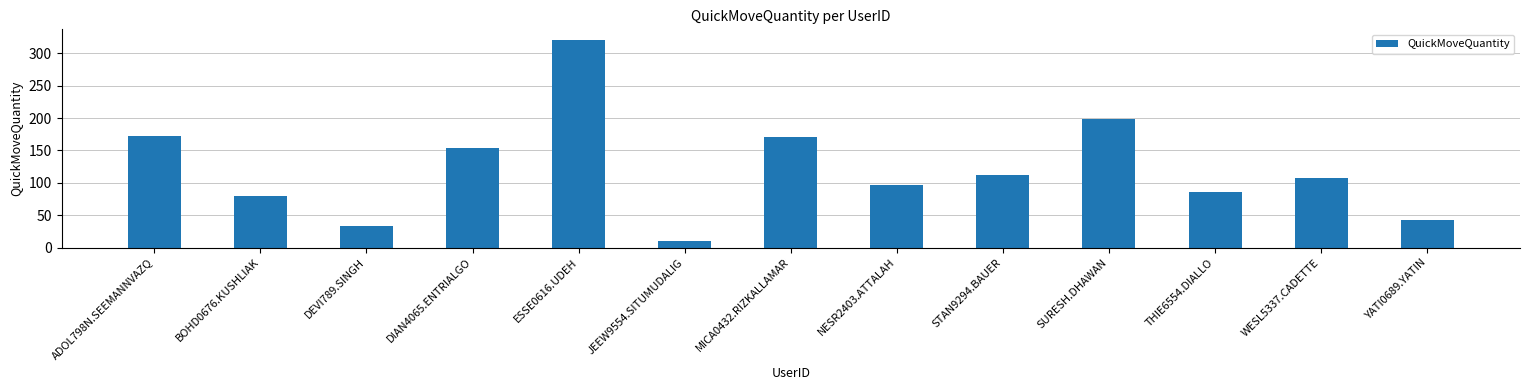

True or false: the data shows 171 at MICA0432.RIZKALLAMAR.

True